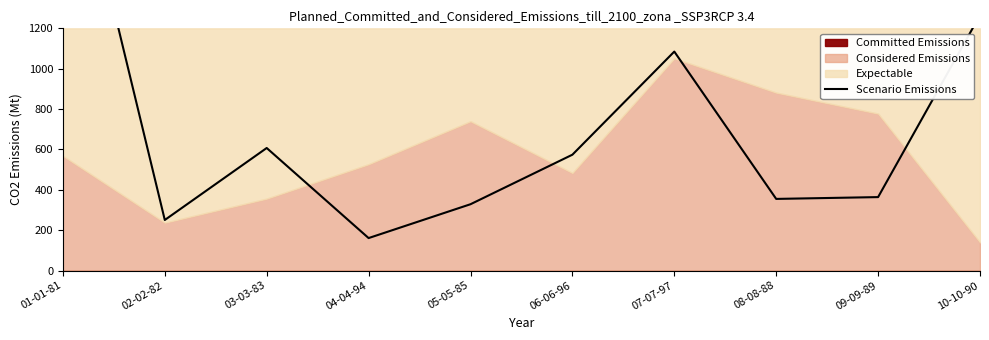

List the labels in order of value, largest first.

01-01-81, 10-10-90, 07-07-97, 03-03-83, 06-06-96, 09-09-89, 08-08-88, 05-05-85, 02-02-82, 04-04-94